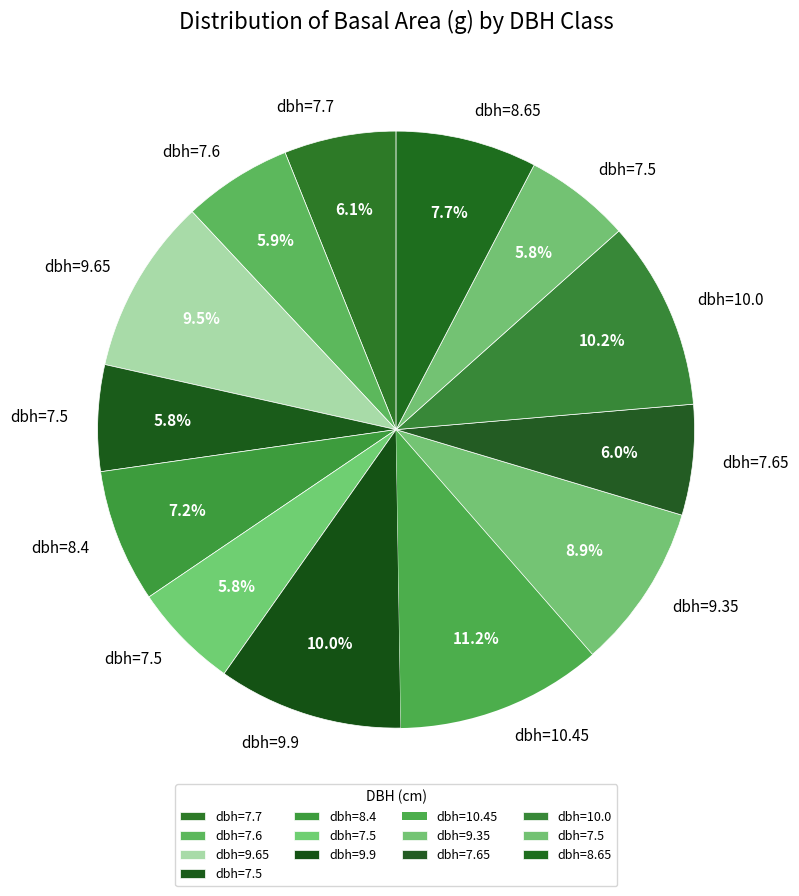

To the nearest percent, what is the difference between the largest and smallest slice percentages?

5%